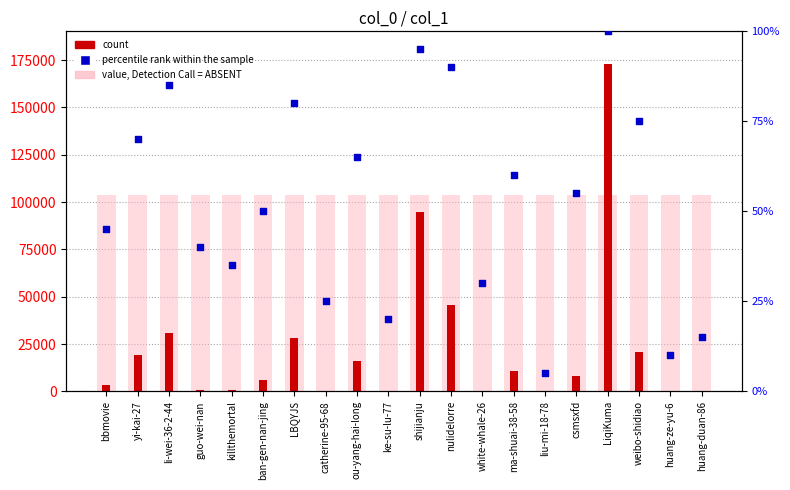

Which series has the largest total across all categories?

value, Detection Call = ABSENT